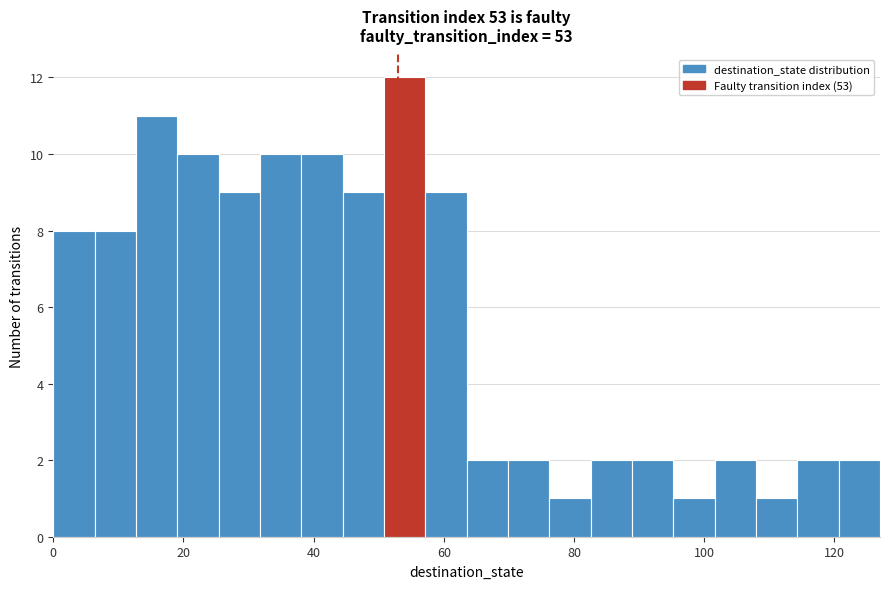

Read against the x-axis, roughly where is the centre of the tallest bar?

54